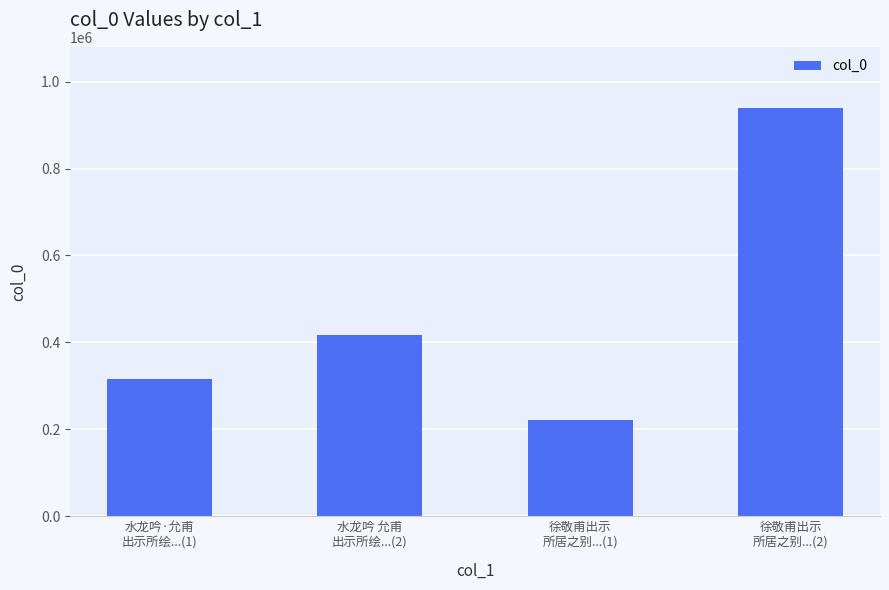

What is the label of the 4th bar from the right?

水龙吟·允甫
出示所绘...(1)